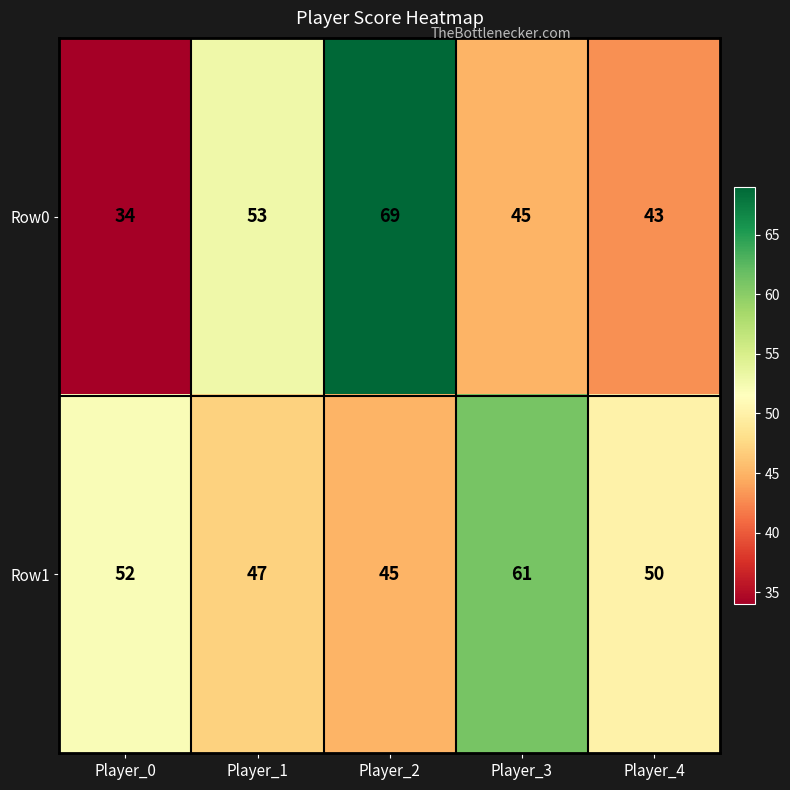

Which series has the widest spread of values?

Row0